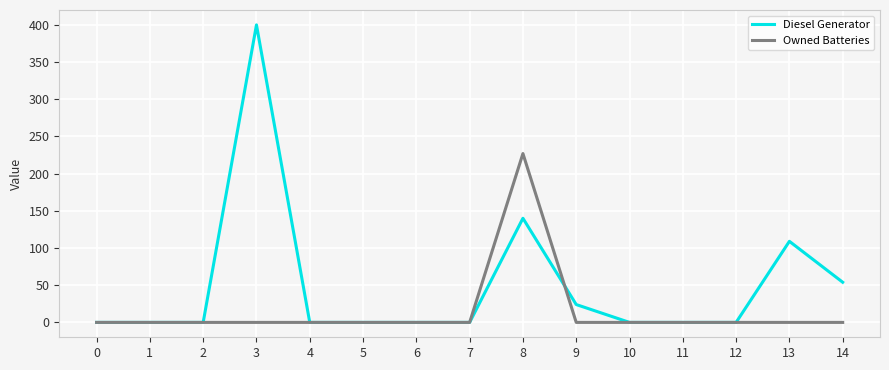

What is the spread (max minus min) of values at 13?

109